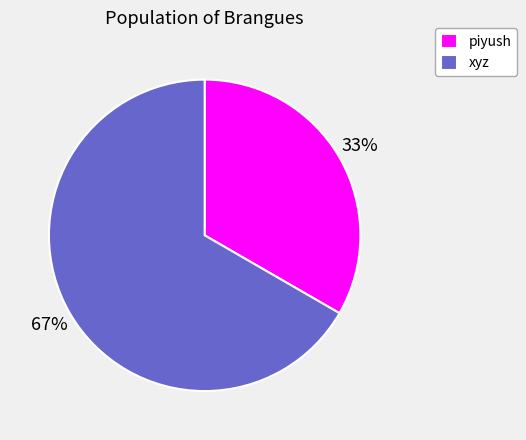

Do piyush and xyz together represent more than half of the pie?

Yes